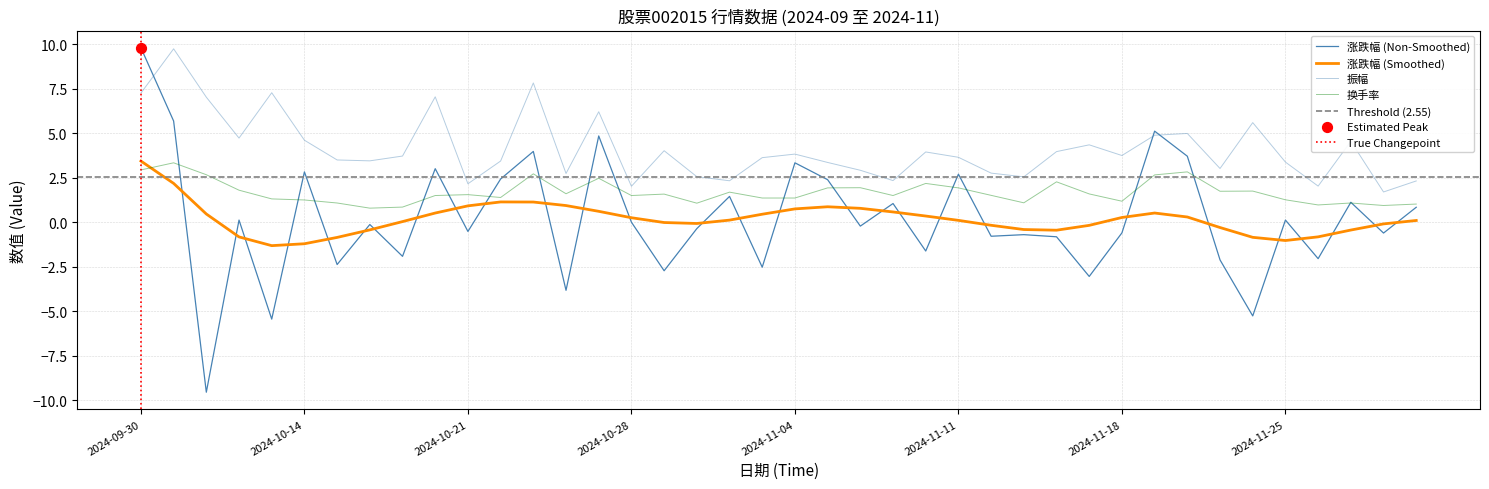

At how many categories does at least one series exceed 7?

6